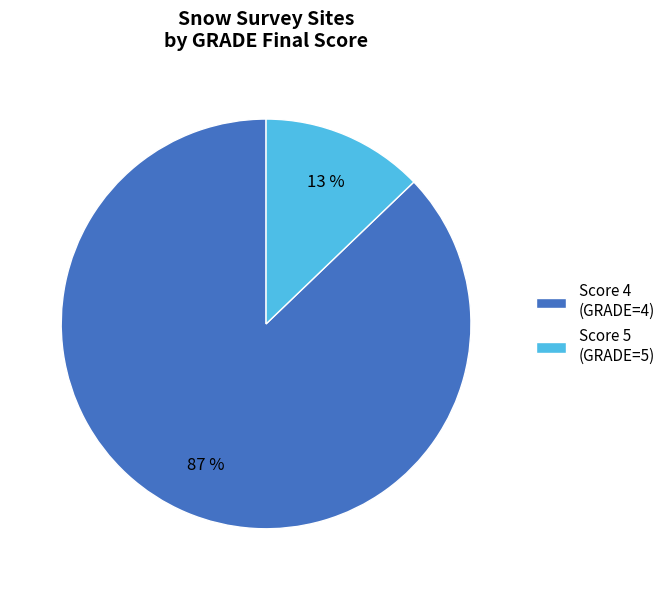

Is it true that Score 4 (GRADE=4) is 99% of the pie?

False